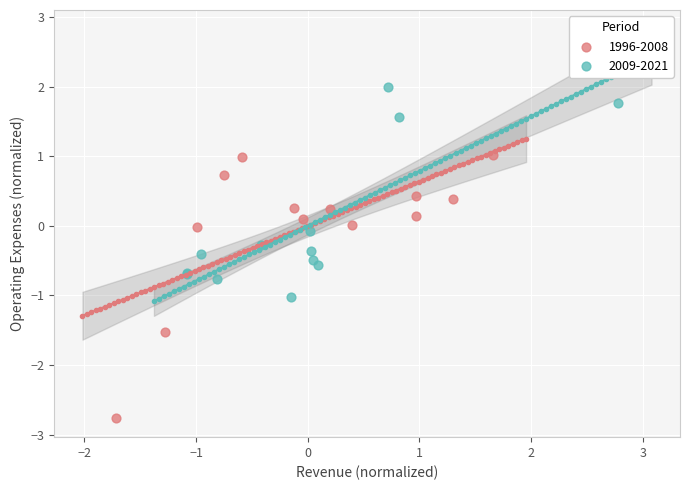

Which series has the widest spread of Y values?

1996-2008